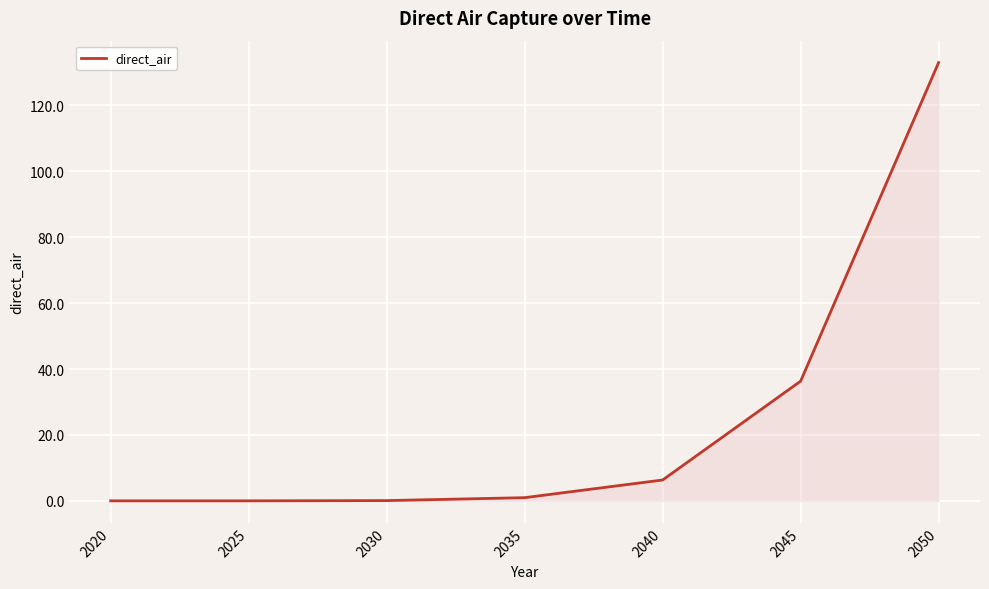

True or false: there are more than 1 points higher than both neighbors.

False